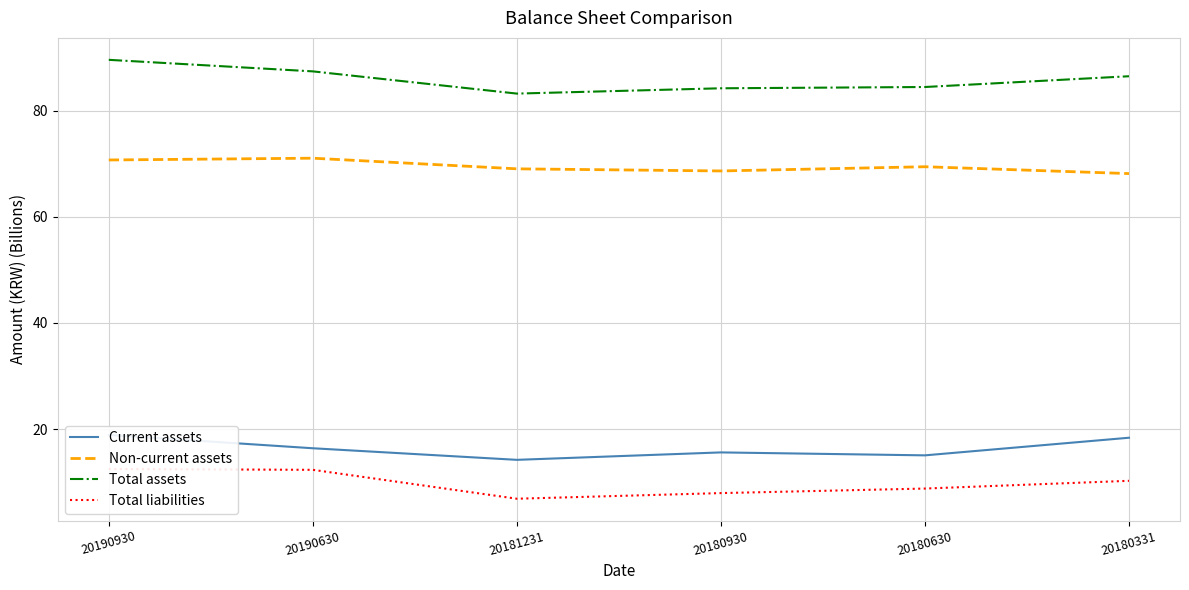

What are all the series names shown in the legend?

Current assets, Non-current assets, Total assets, Total liabilities